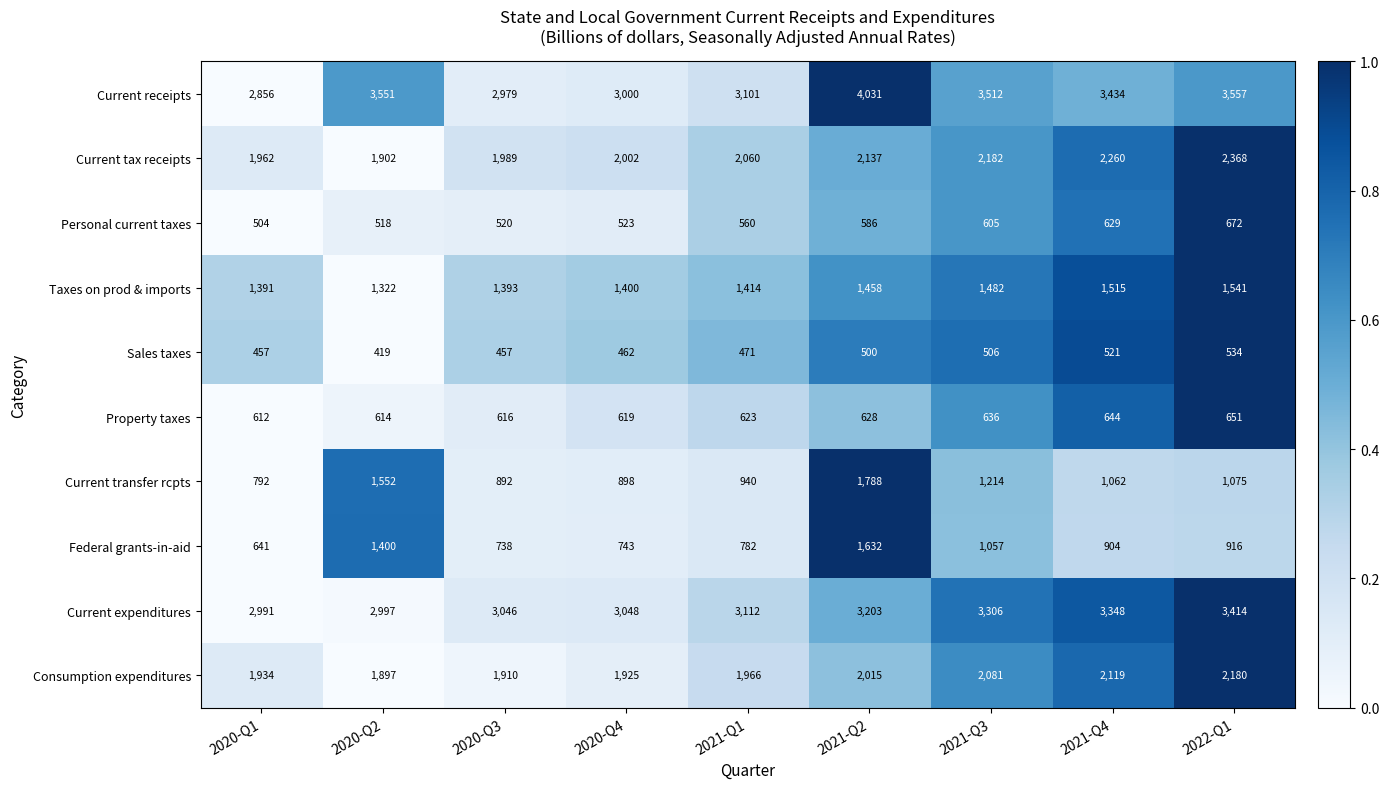

True or false: Current tax receipts has a value of 2002 at 2020-Q4.

True